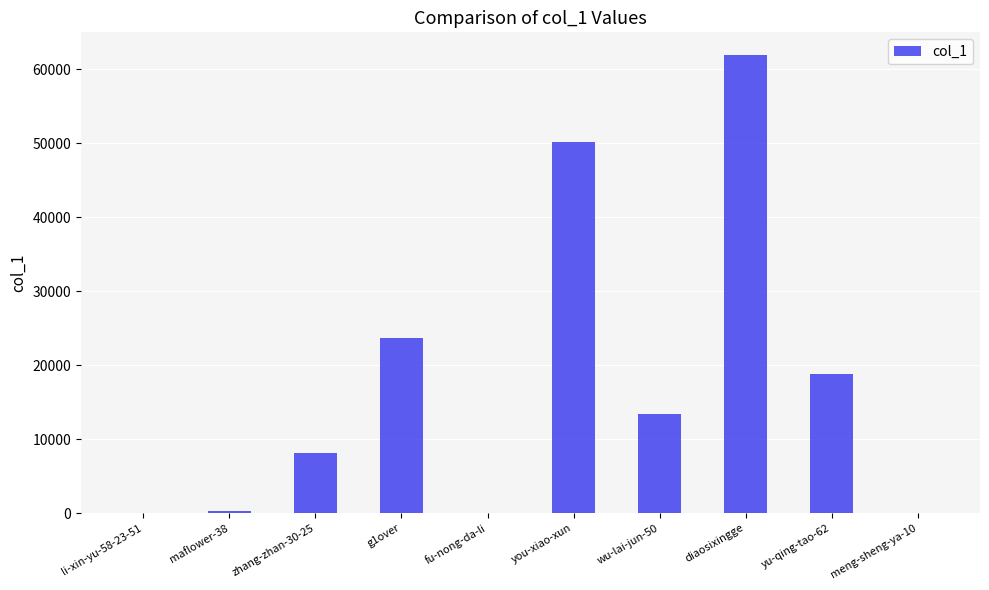

Which has a higher value, li-xin-yu-58-23-51 or diaosixingge?

diaosixingge